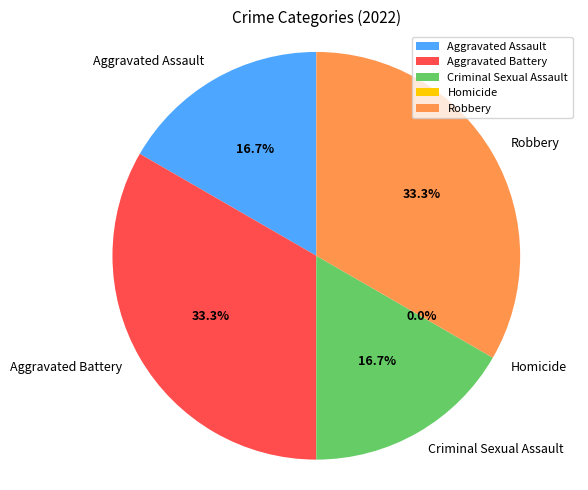

Between Aggravated Assault and Aggravated Battery, which is larger?

Aggravated Battery